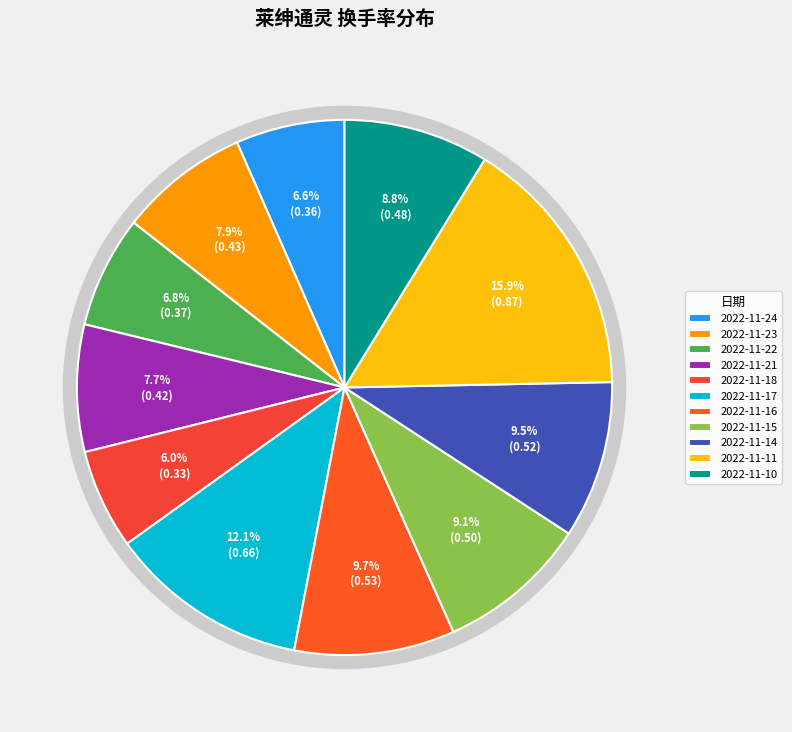

Which slice is the largest?

2022-11-11